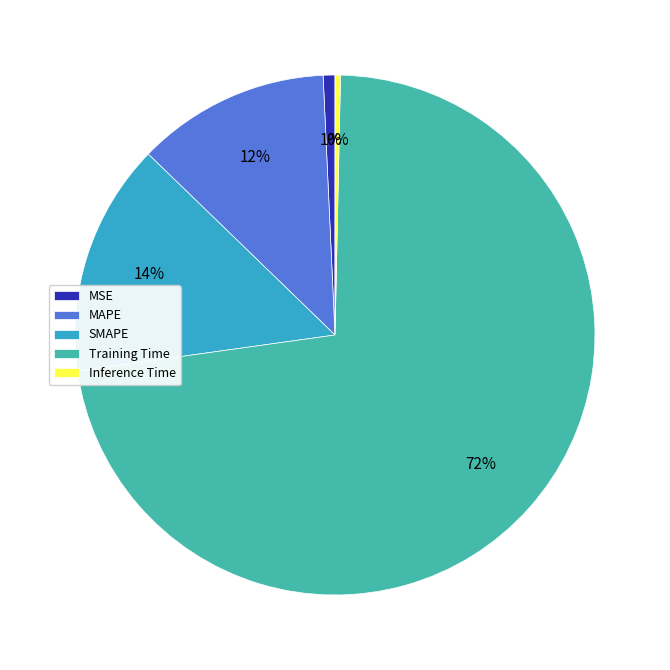

Does Training Time account for over 50% of the chart?

Yes